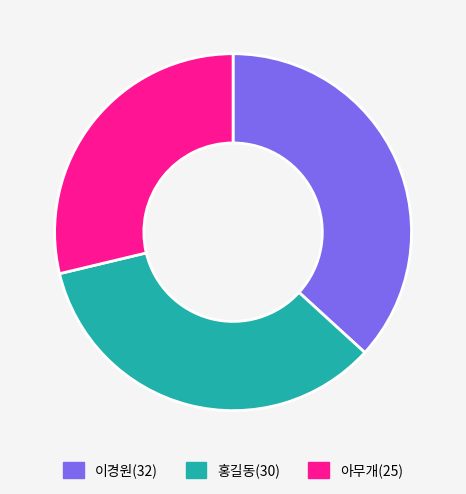

Is it true that 아무개(25) is 29% of the pie?

True